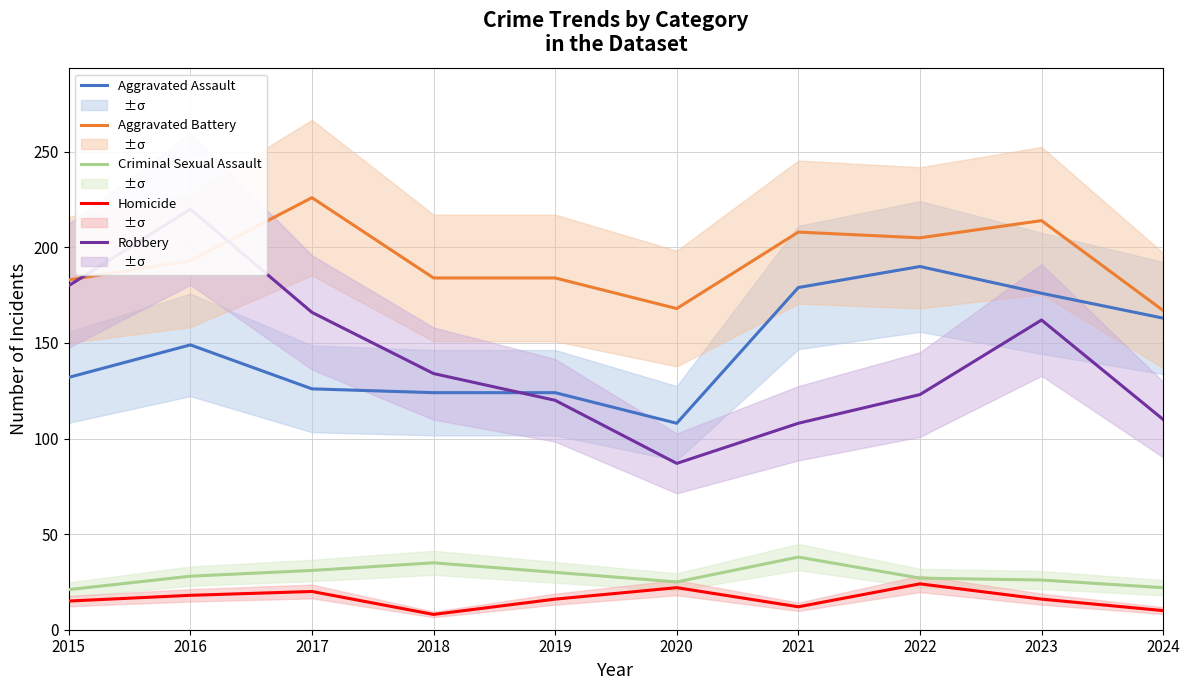

Which series has the widest spread of values?

Robbery